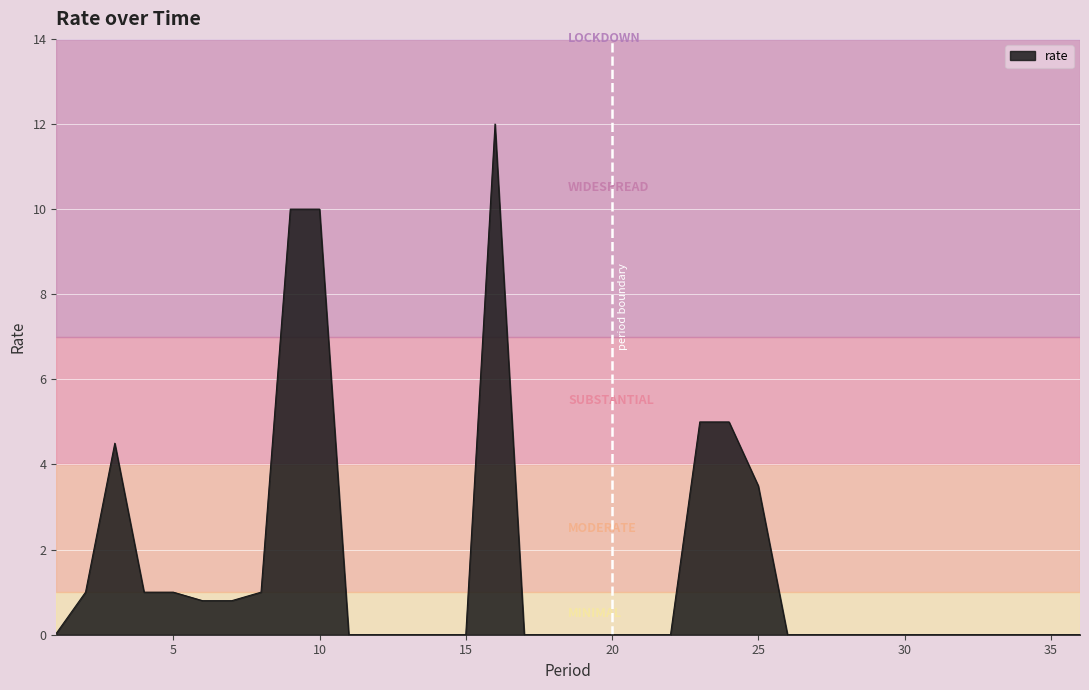

What is the greatest value displayed?

12.0